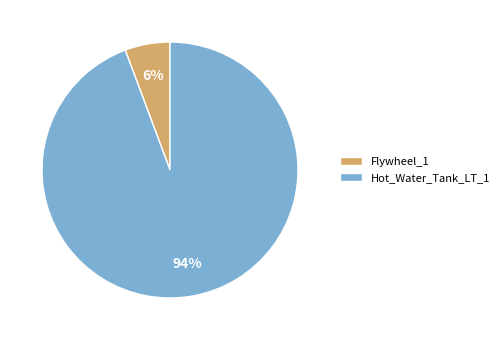

Combined, do Flywheel_1 and Hot_Water_Tank_LT_1 account for over 50%?

Yes